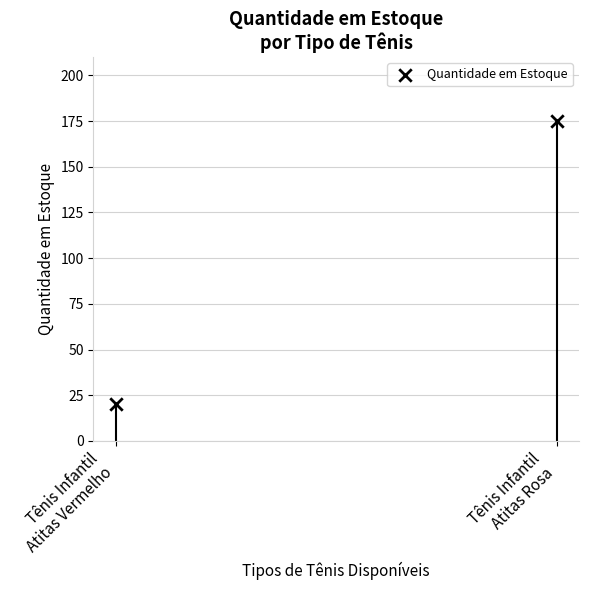

What is the range of Y values (max minus min)?

155